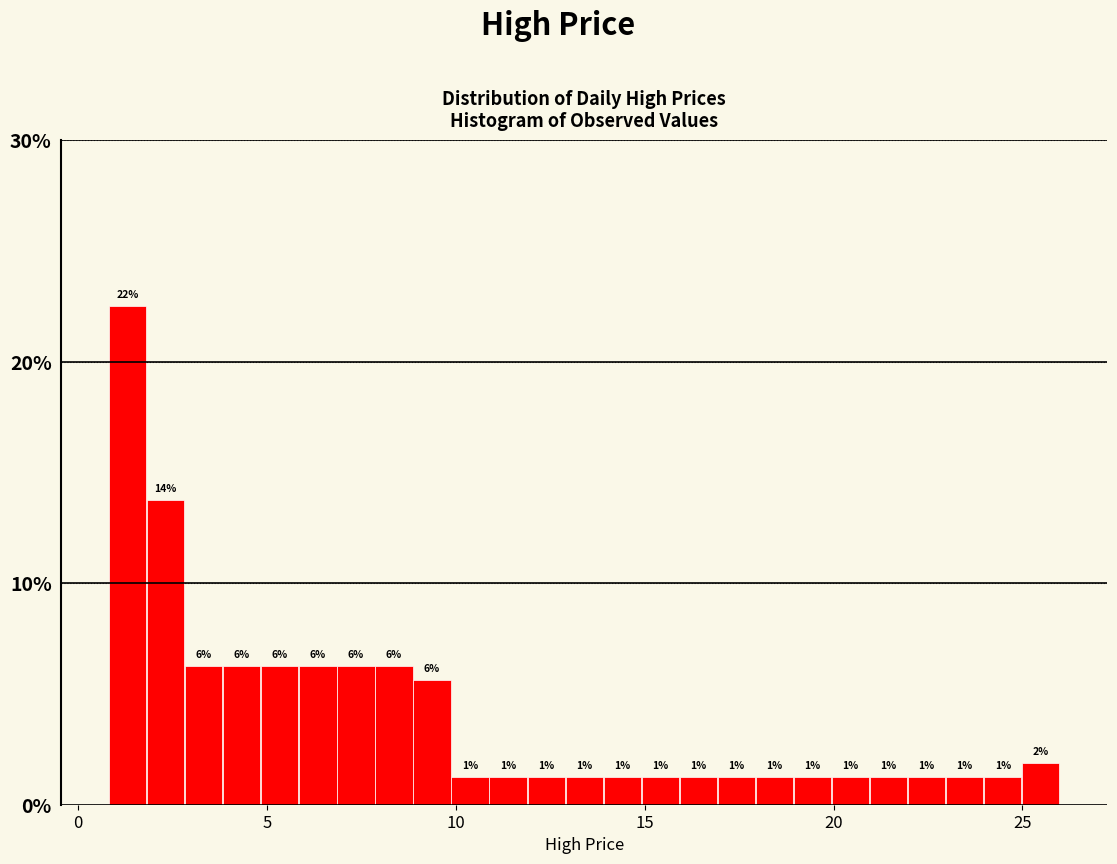

Around what value on the x-axis is the tallest bar? Give the approximate position of its centre, as read against the axis.

1.5